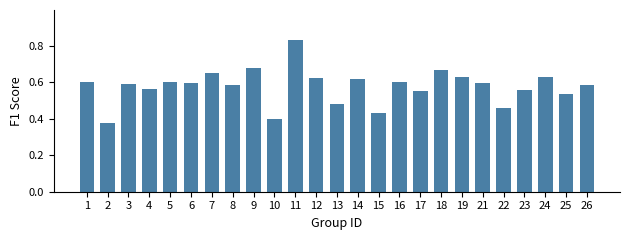

Which label corresponds to the largest value in the chart?

11